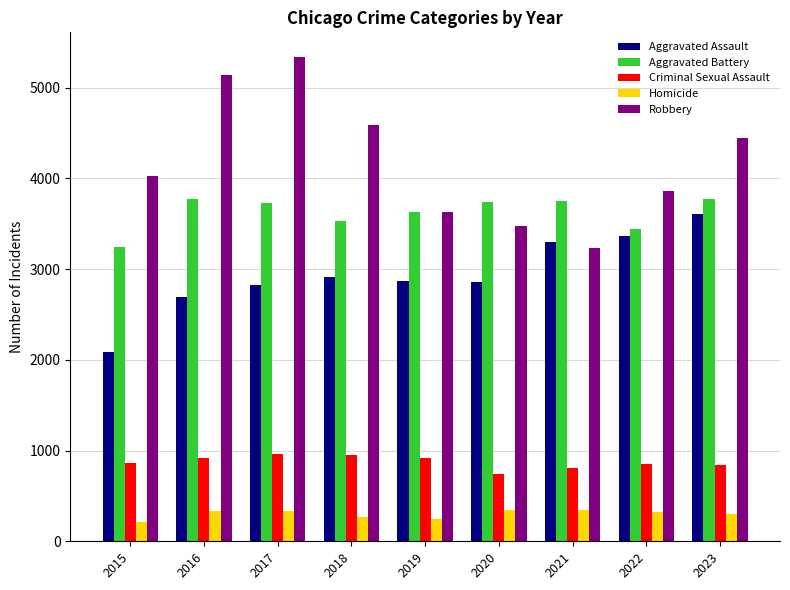

At which label does Aggravated Assault reach its peak?

2023